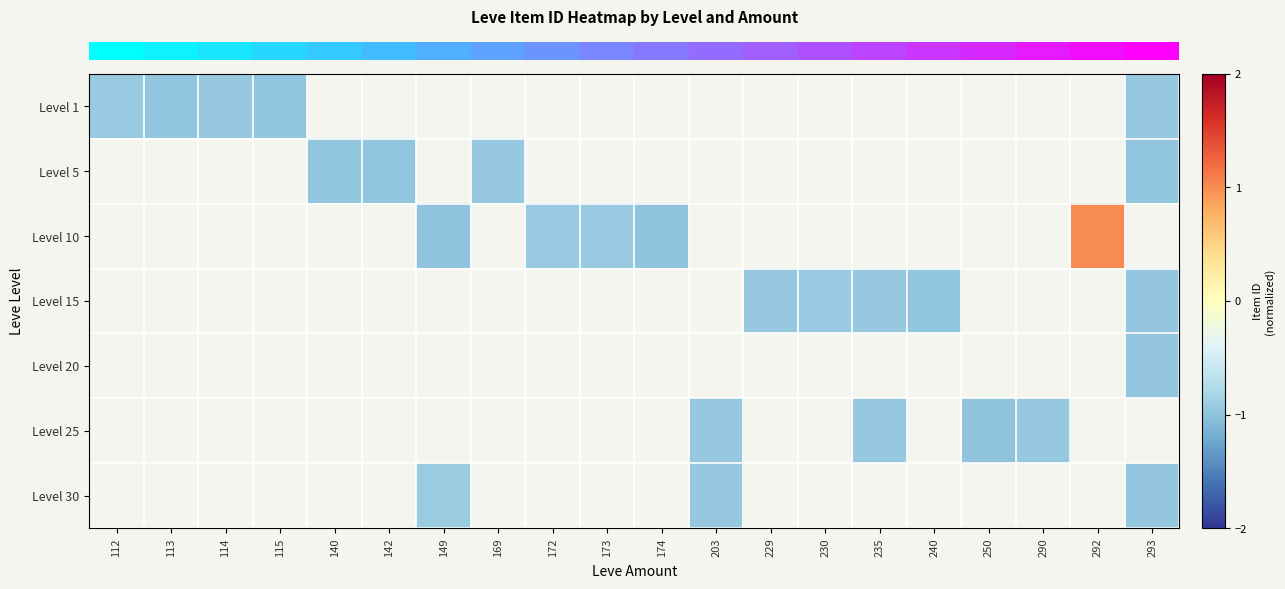

Between 112 and 203, which is larger?

203